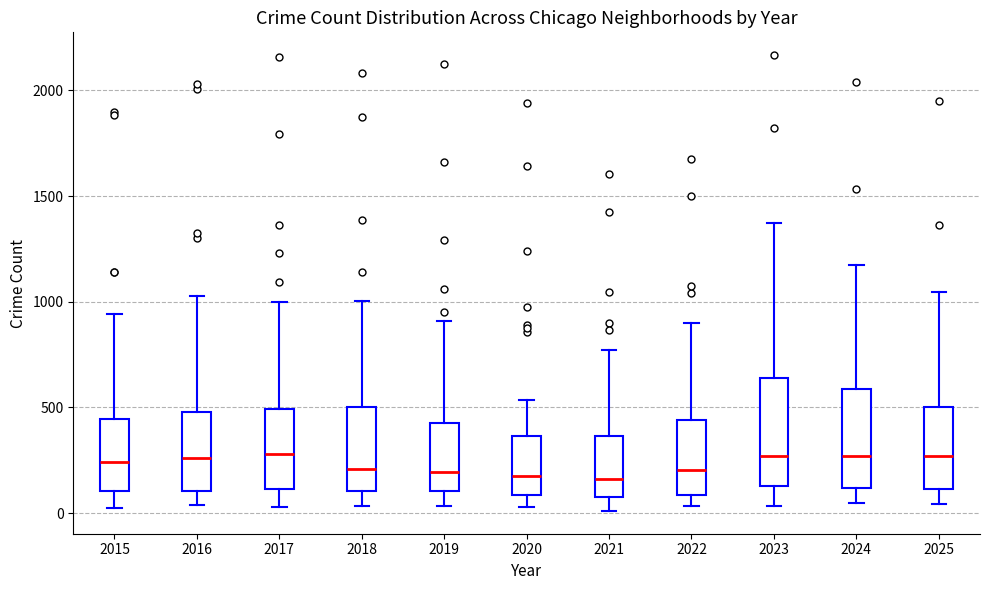

Reading left to right, read every box against the y-axis: the position of its median line, the range the box covers, and the ends of its whiskers. The values are not printed on the chart, so give them approximately, as read against the axis.

2015: median 250, box 100 to 450, whiskers 50 to 950
2016: median 250, box 100 to 500, whiskers 50 to 1050
2017: median 300, box 100 to 500, whiskers 50 to 1000
2018: median 200, box 100 to 500, whiskers 50 to 1000
2019: median 200, box 100 to 450, whiskers 50 to 900
2020: median 200, box 100 to 350, whiskers 50 to 550
2021: median 150, box 100 to 350, whiskers 0 to 750
2022: median 200, box 100 to 450, whiskers 50 to 900
2023: median 250, box 150 to 650, whiskers 50 to 1350
2024: median 250, box 100 to 600, whiskers 50 to 1150
2025: median 250, box 100 to 500, whiskers 50 to 1050